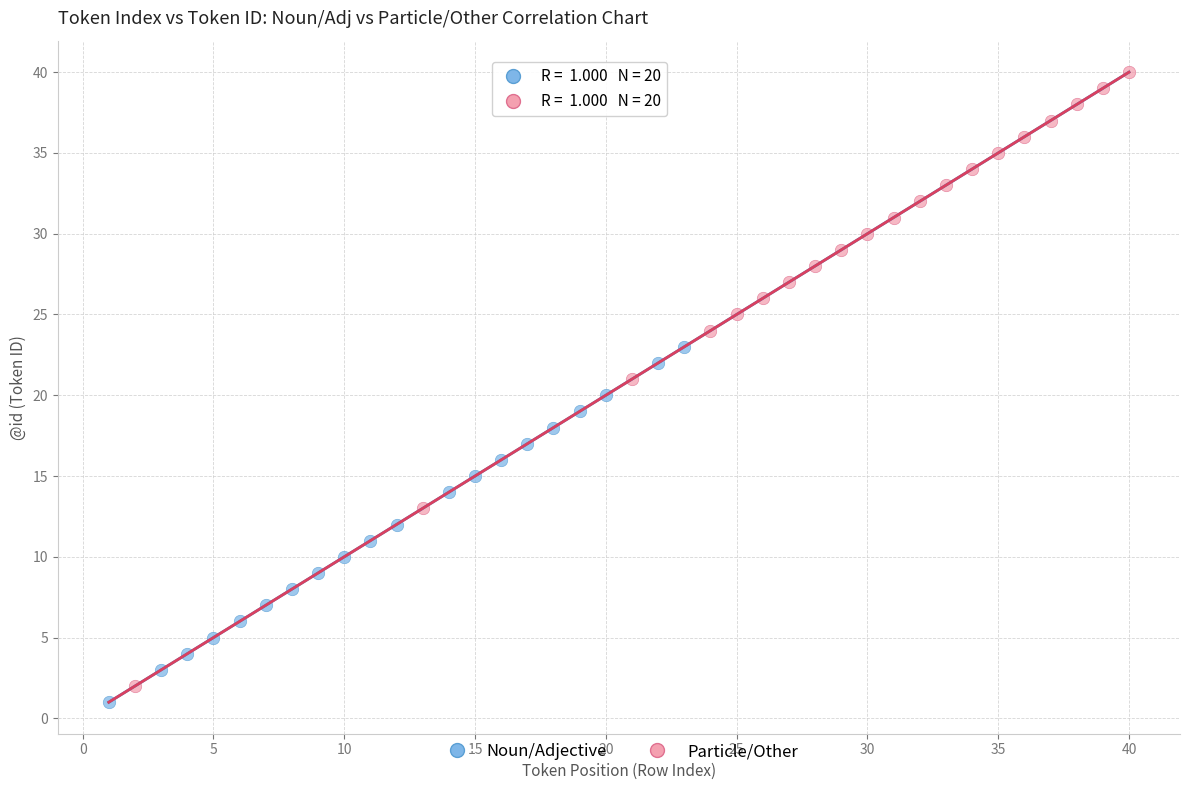

Which series reaches the maximum Y coordinate?

Particle/Other